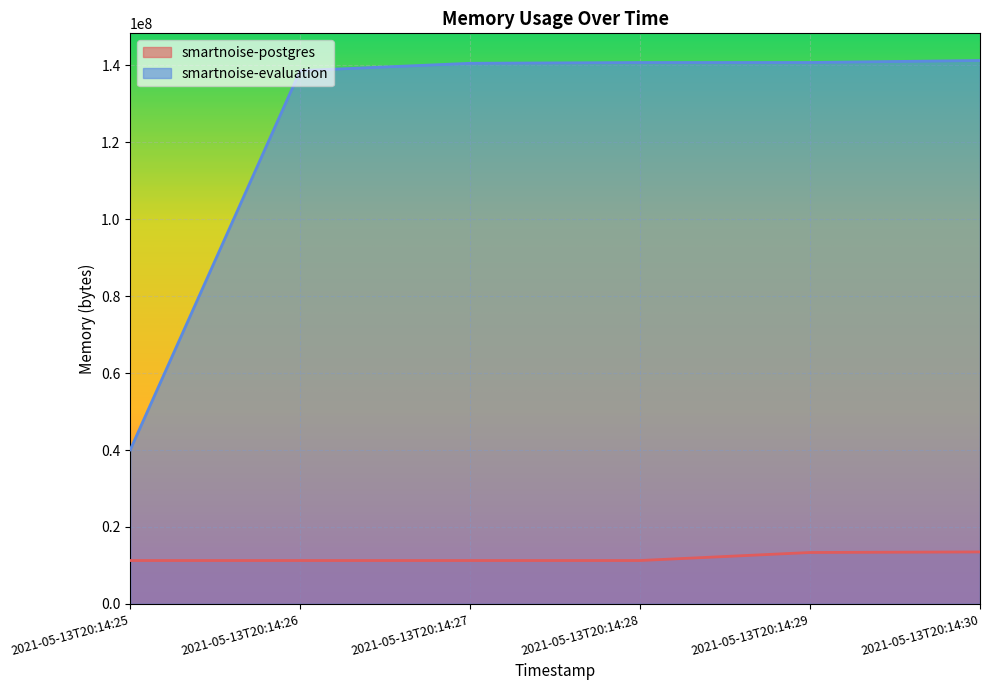

What is the sum of all smartnoise-postgres values?

71921664